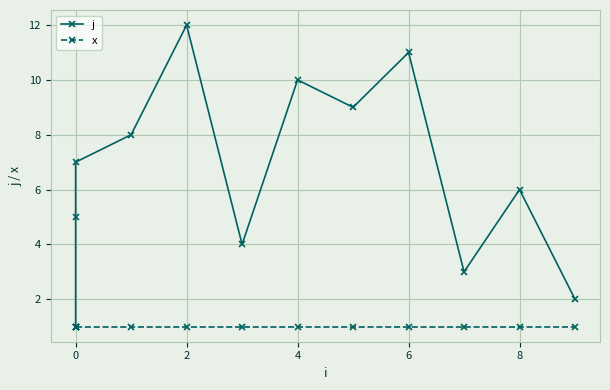

At 0, list the series in order from smallest to largest.

j, x